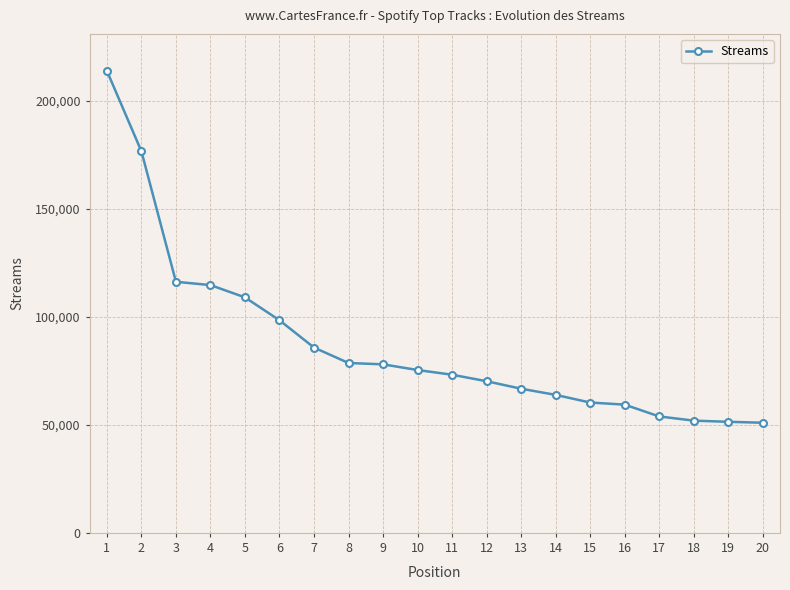

Approximately how many times larger is the value at 8 compared to 5?

0.7